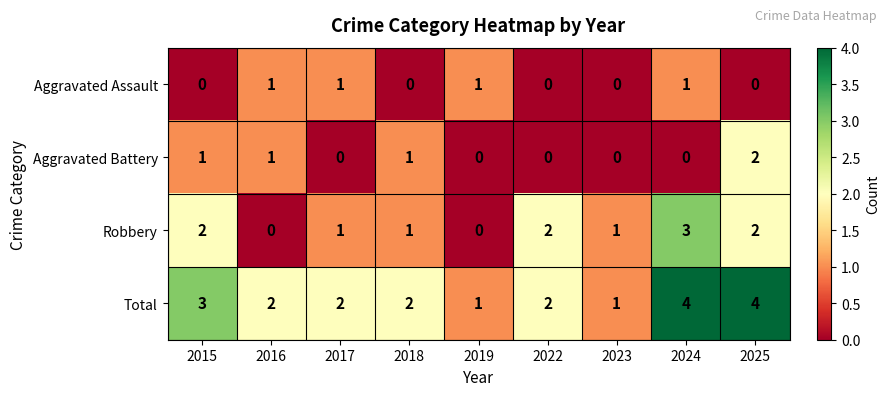

How many categories are shown in the chart?

9